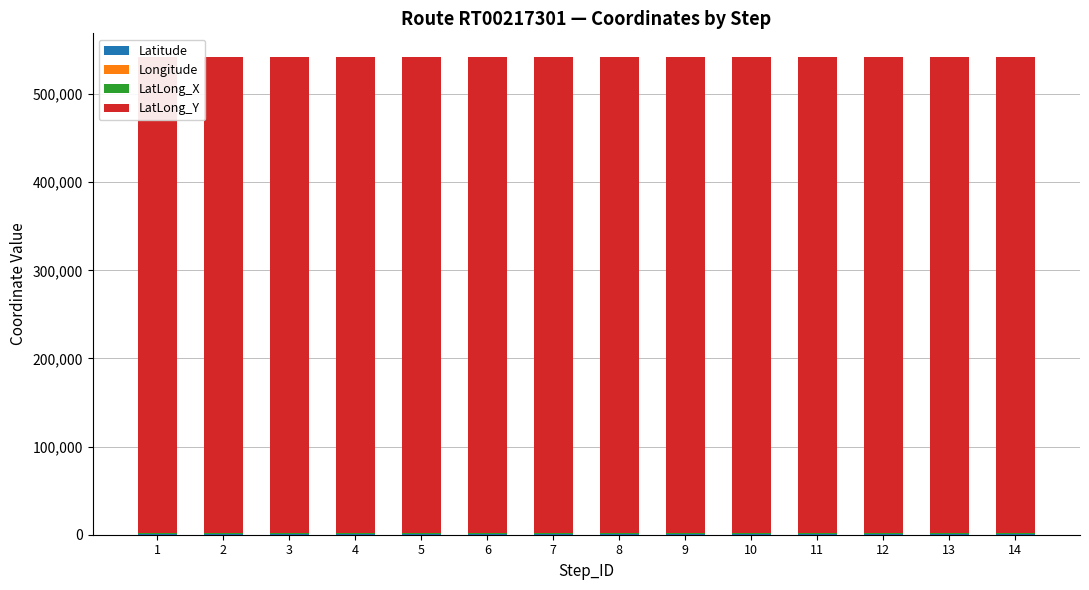

Is the value of Longitude at 3 greater than the value of LatLong_Y at 6?

No